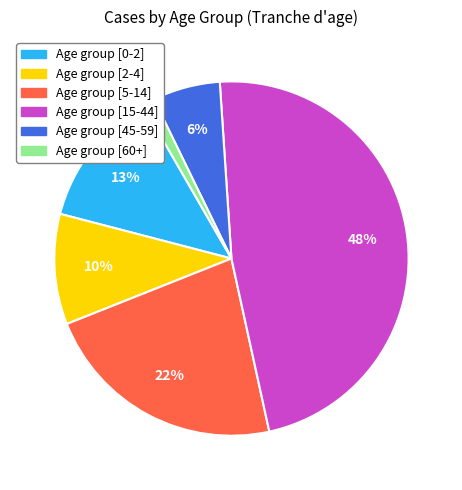

To the nearest percent, what is the average slice percentage?

17%